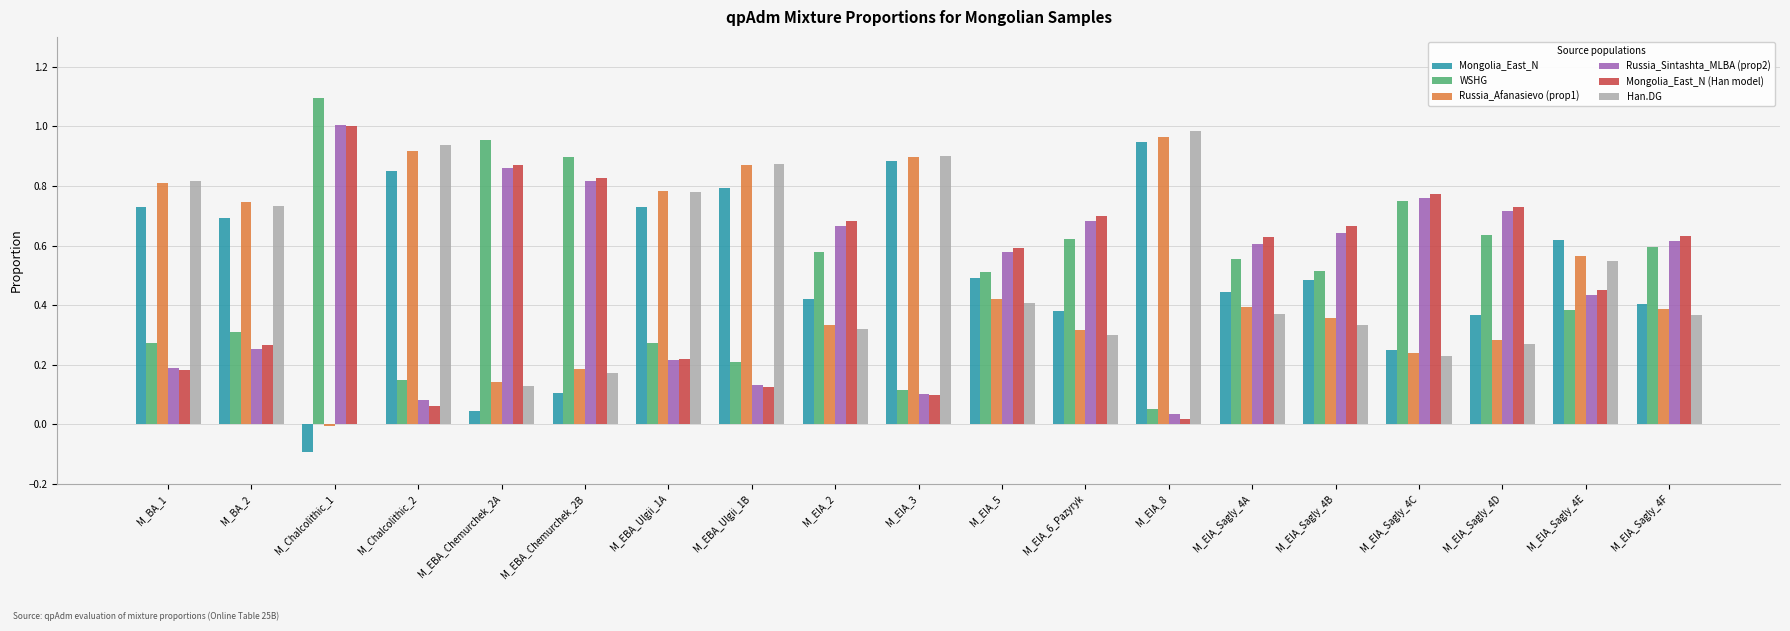

What is the total value across all series at M_BA_1?

3.0